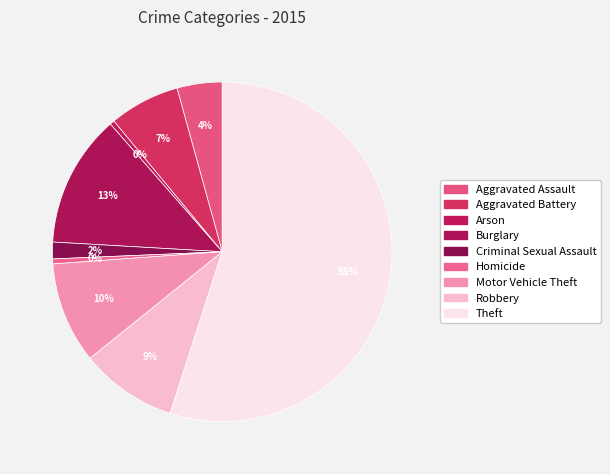

Which slice is the largest?

Theft